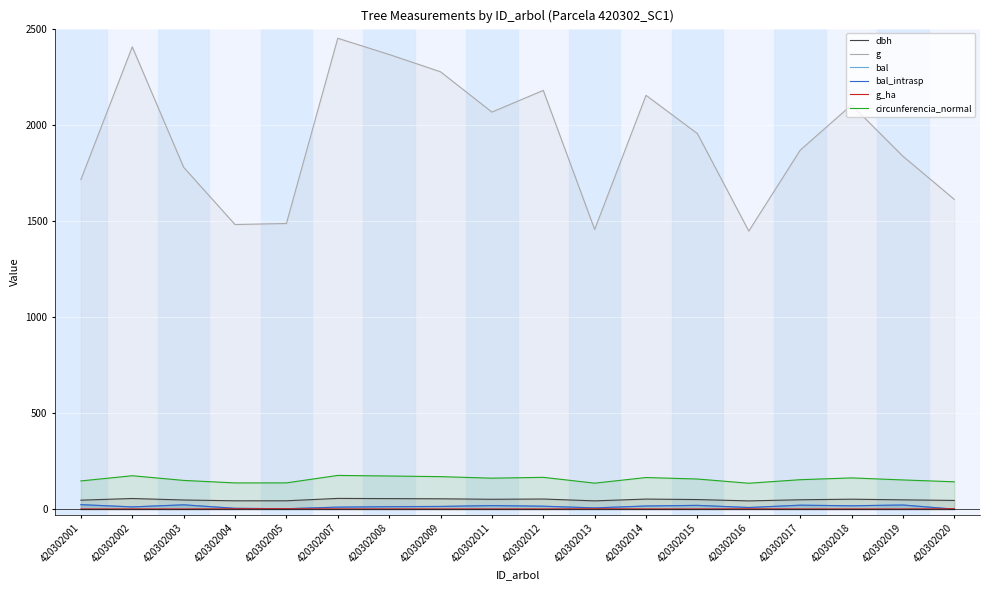

At which category does g_ha reach its first local valley?

420302003